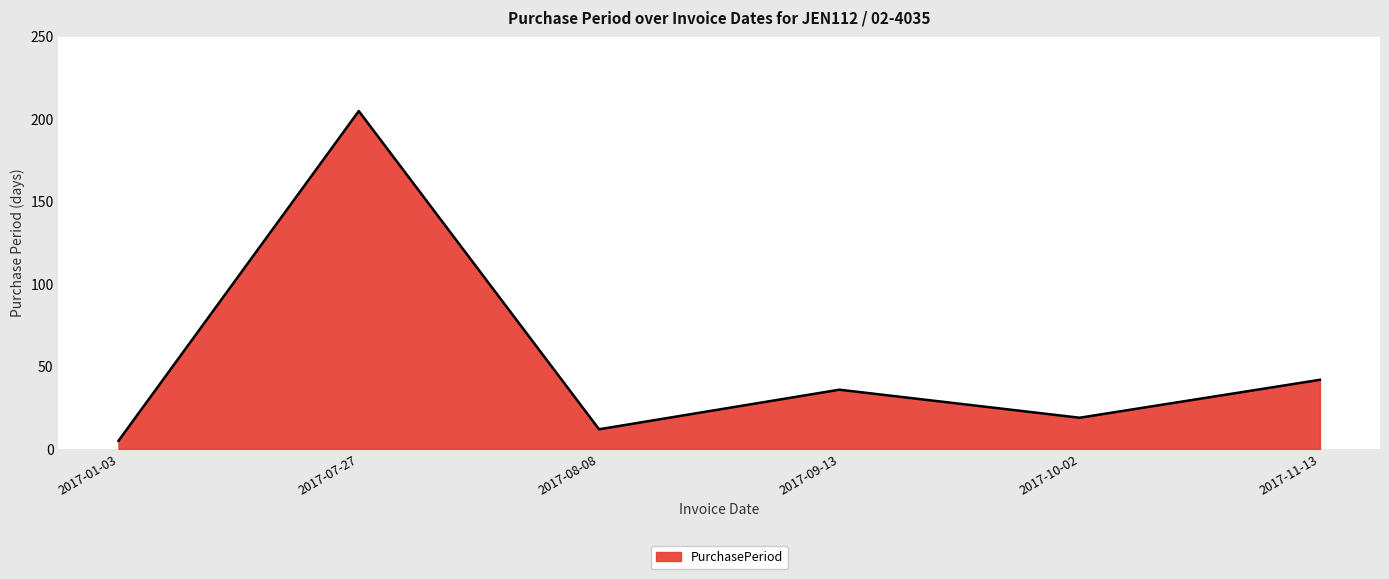

What is the difference between the maximum and minimum values?

200